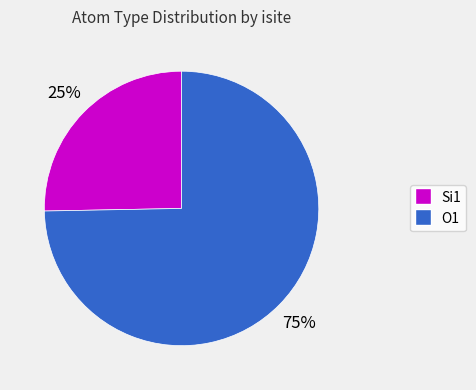

To the nearest percent, what is the average slice percentage?

50%